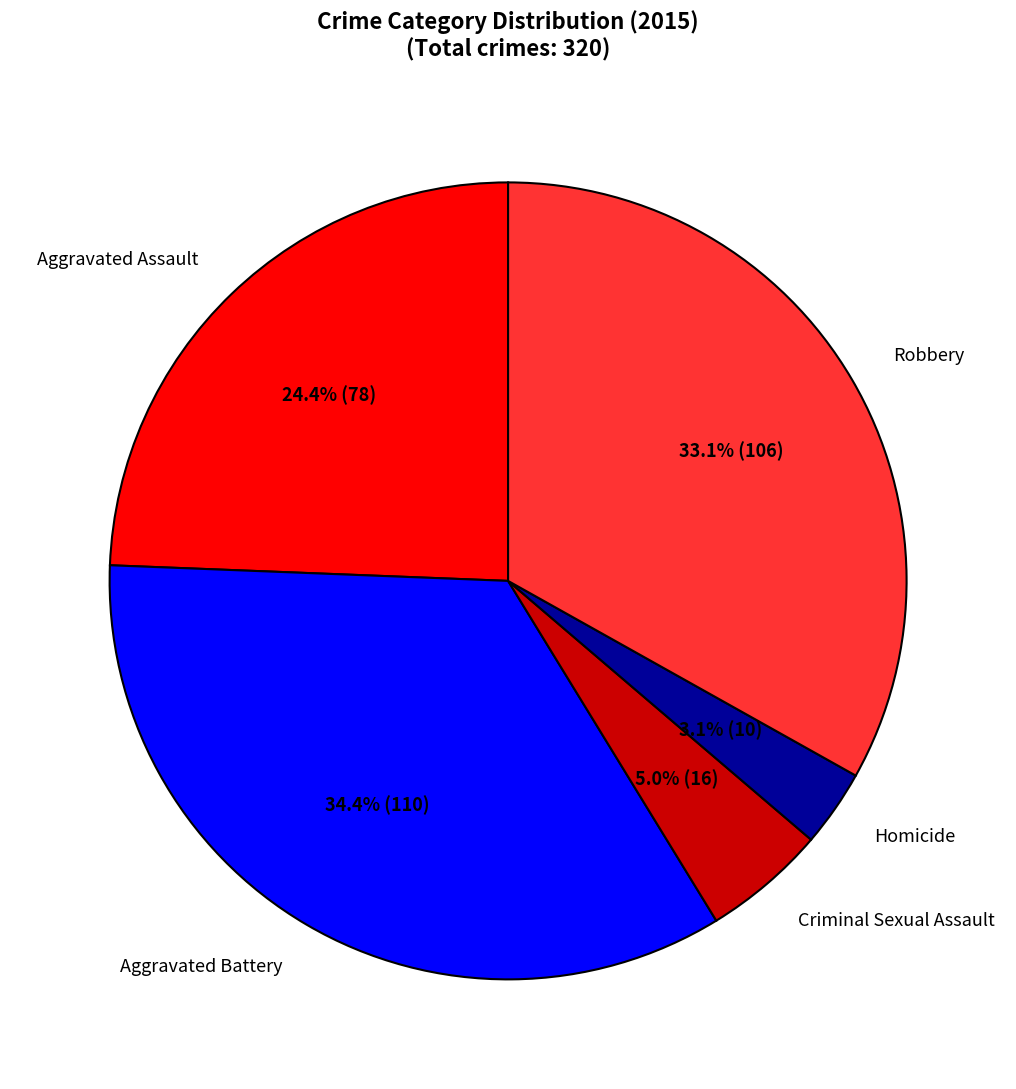

How many slices are in this pie chart?

5